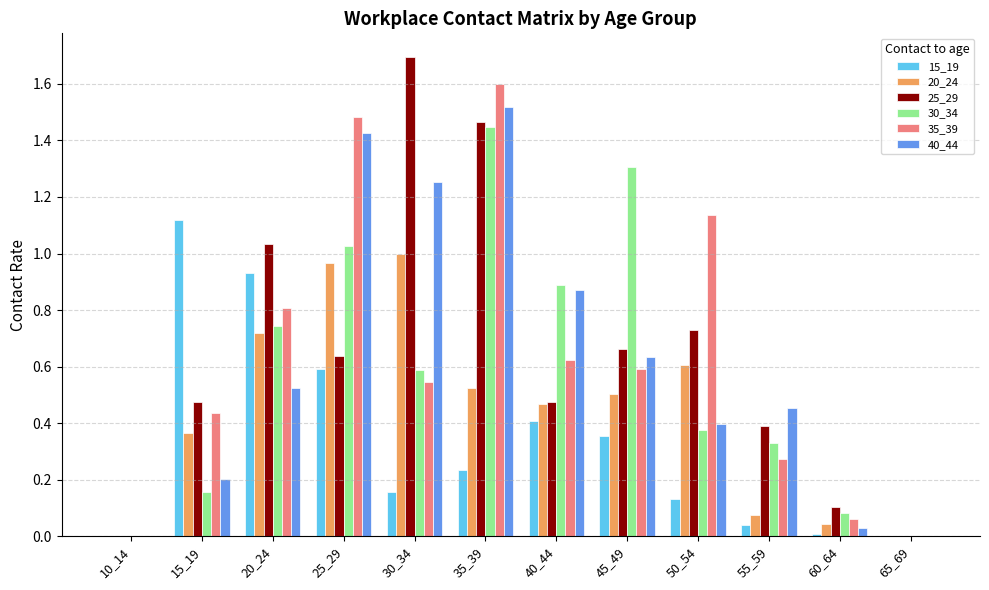

What is the sum of the 25_29 values at 35_39 and 20_24?

2.5